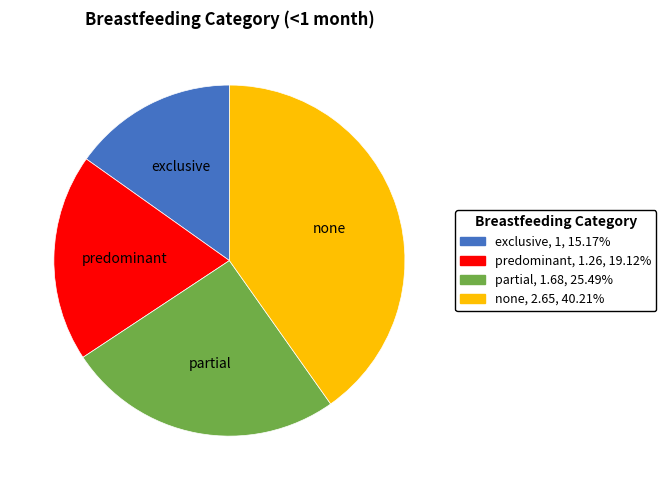

Rank the categories by value from highest to lowest.

none, partial, predominant, exclusive